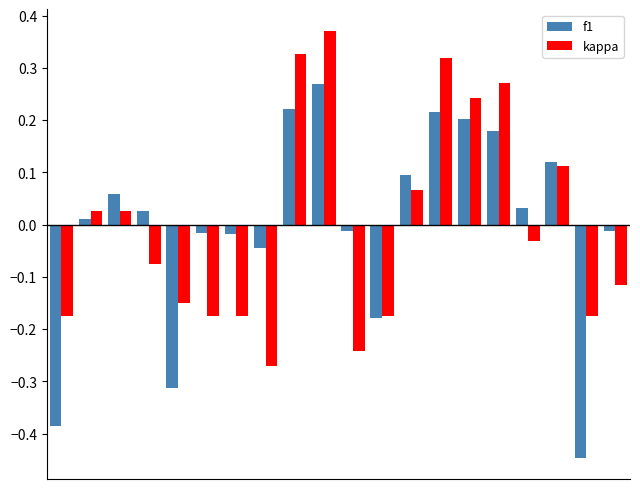

At how many categories does at least one series exceed 0?

11